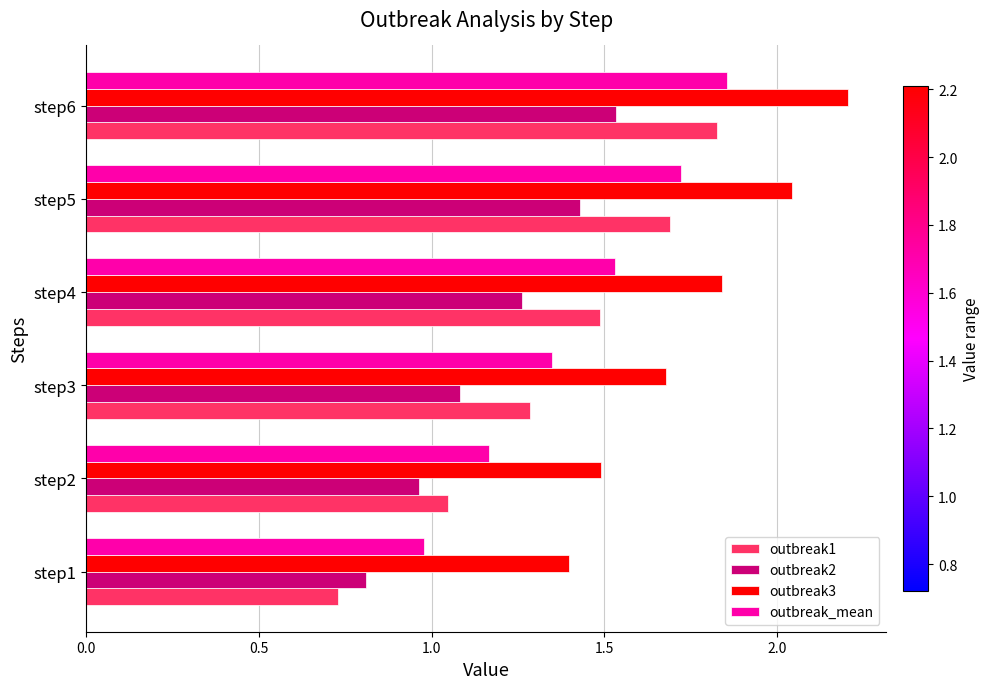

Which series changed the most between step4 and step6?

outbreak3